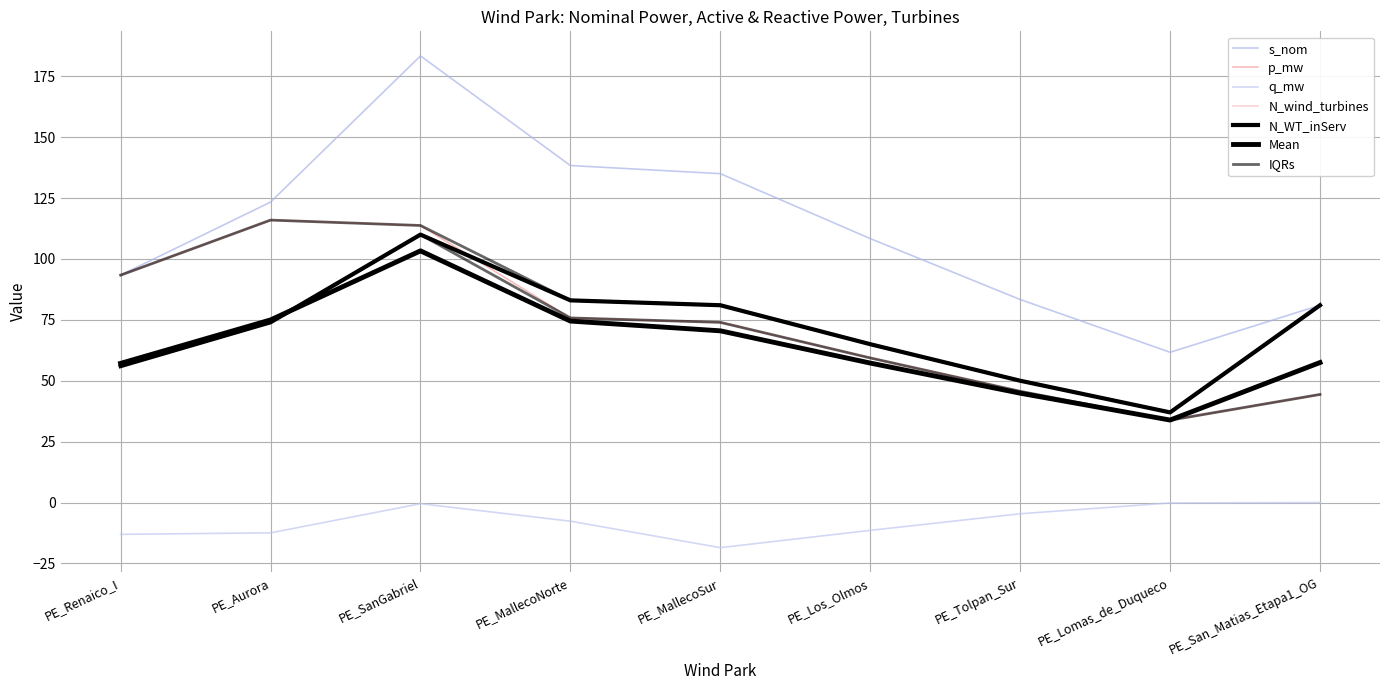

How many values in the q_mw series exceed -7?

4